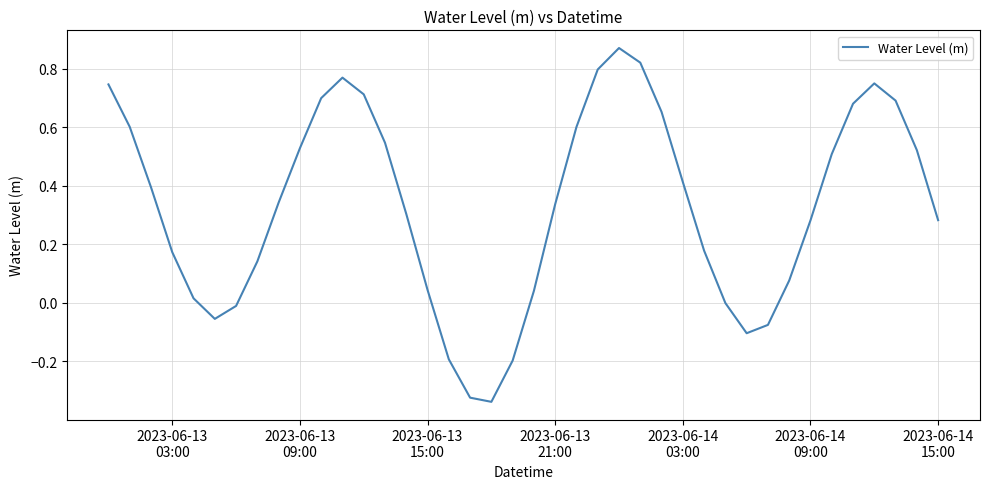

Is this an area chart (filled region under the line)?

No